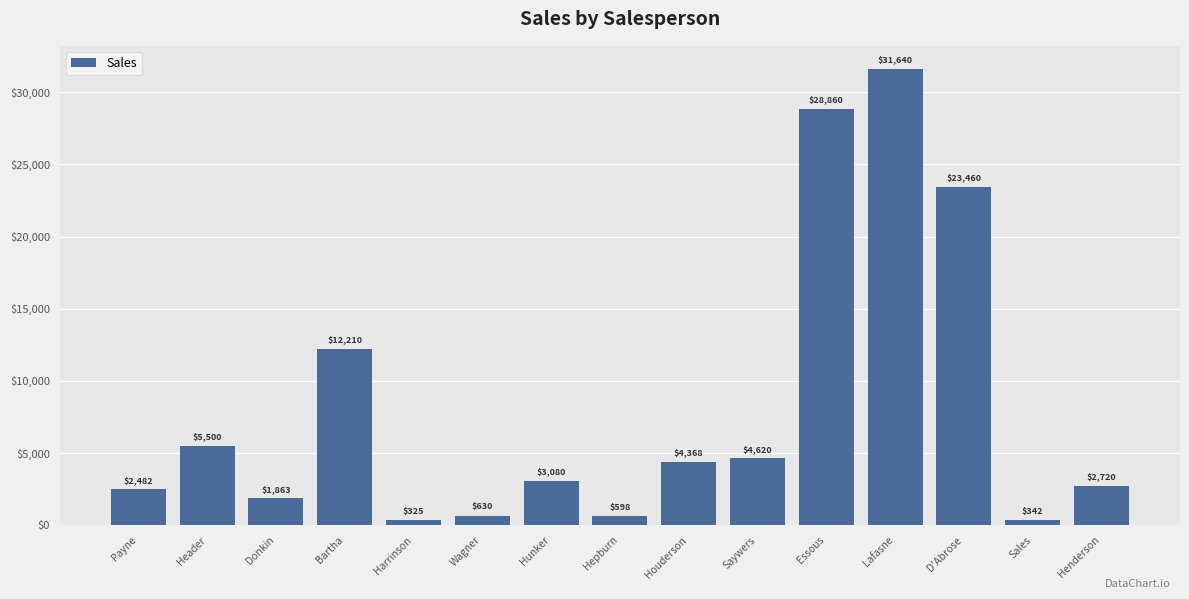

What is the average value?

8180